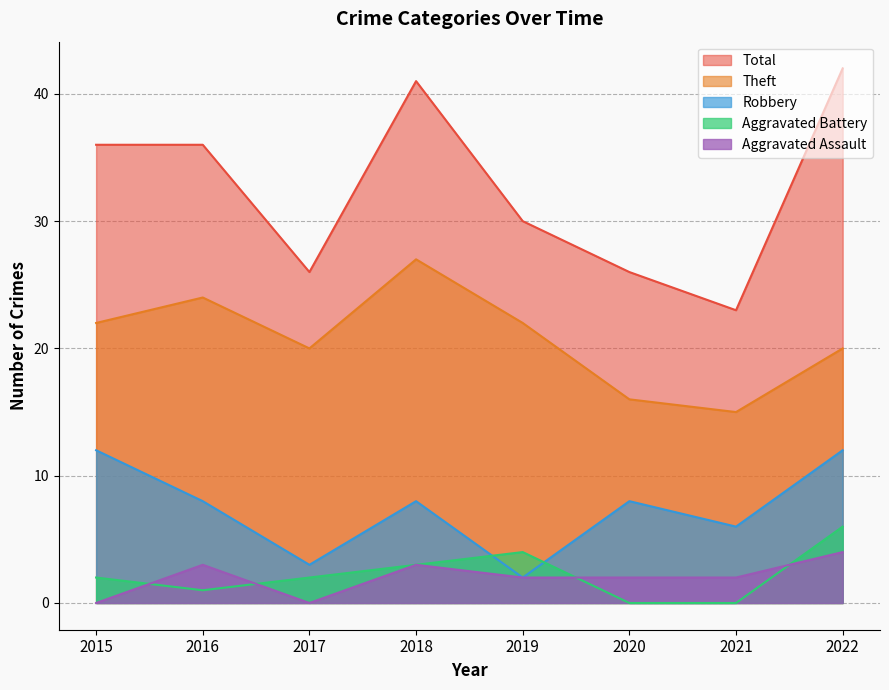

Rank the categories by Theft value from lowest to highest.

2021, 2020, 2017, 2022, 2015, 2019, 2016, 2018